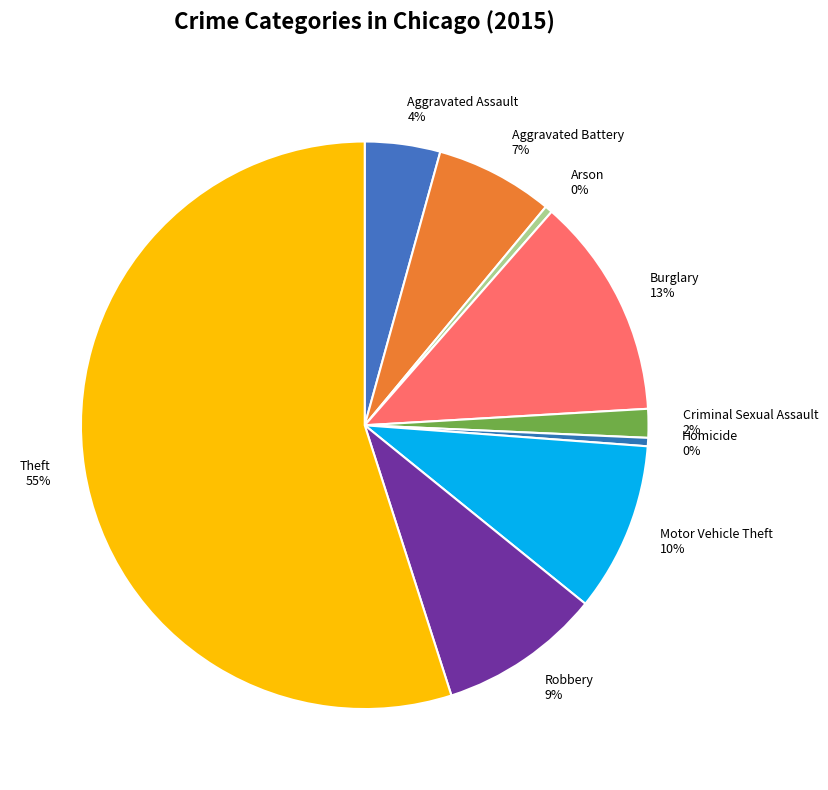

How many slices are in this pie chart?

9